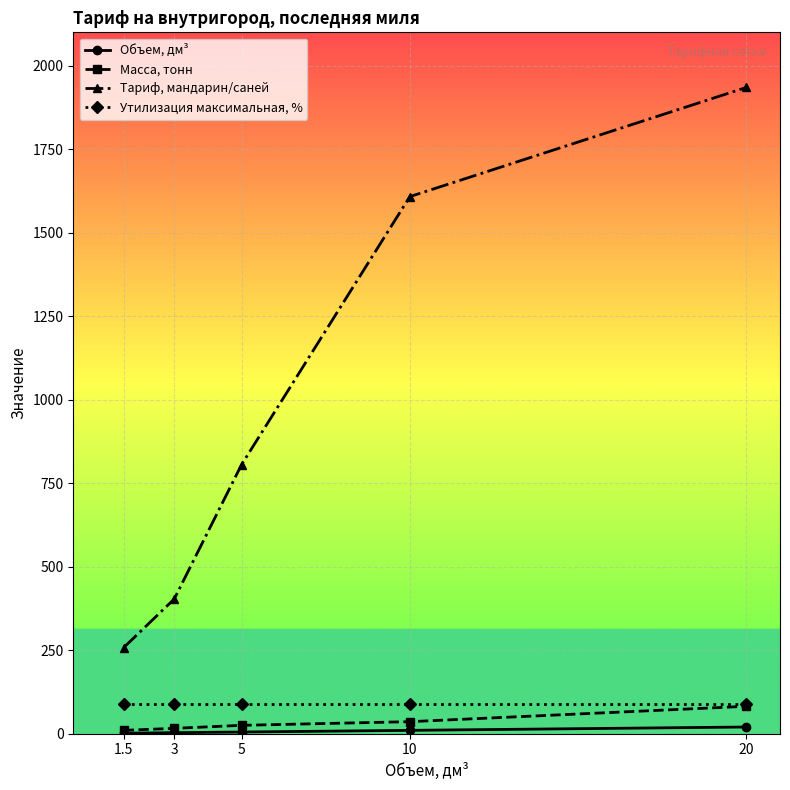

Which series has the widest spread of values?

Тариф, мандарин/саней